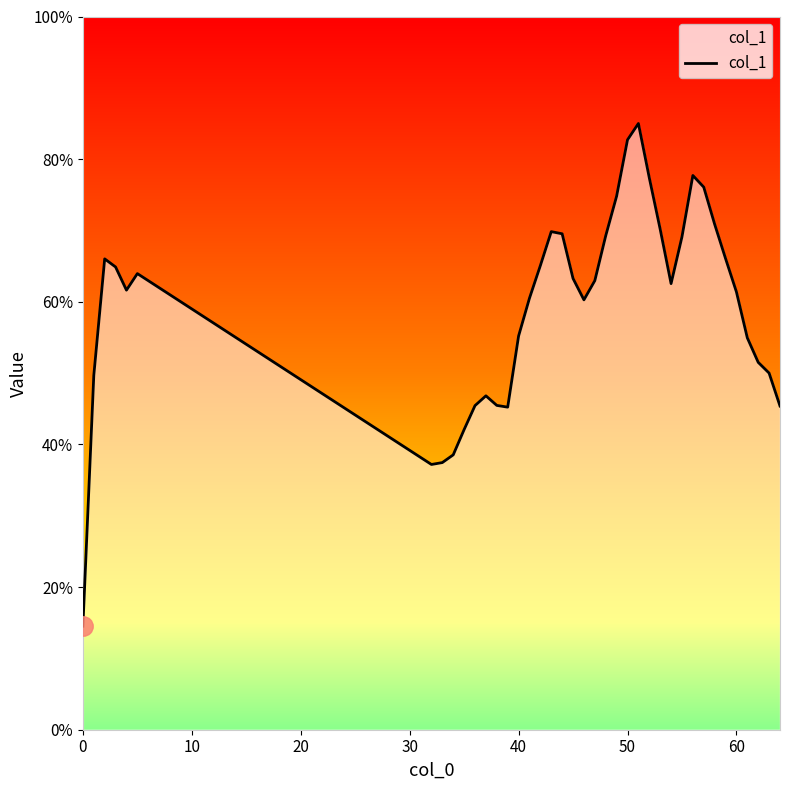

What is the difference between the maximum and second lowest values?

47.8